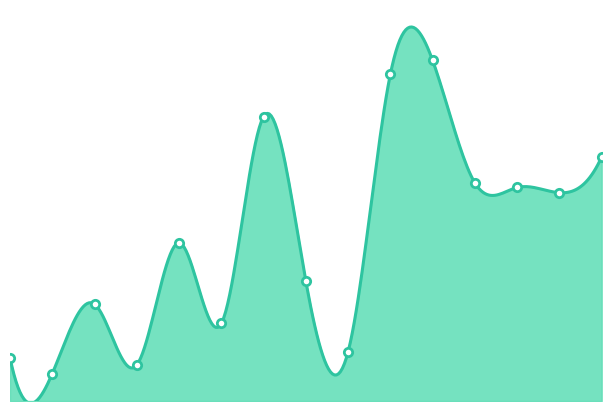

What is the approximate value at 1, to the nearest 100?

800